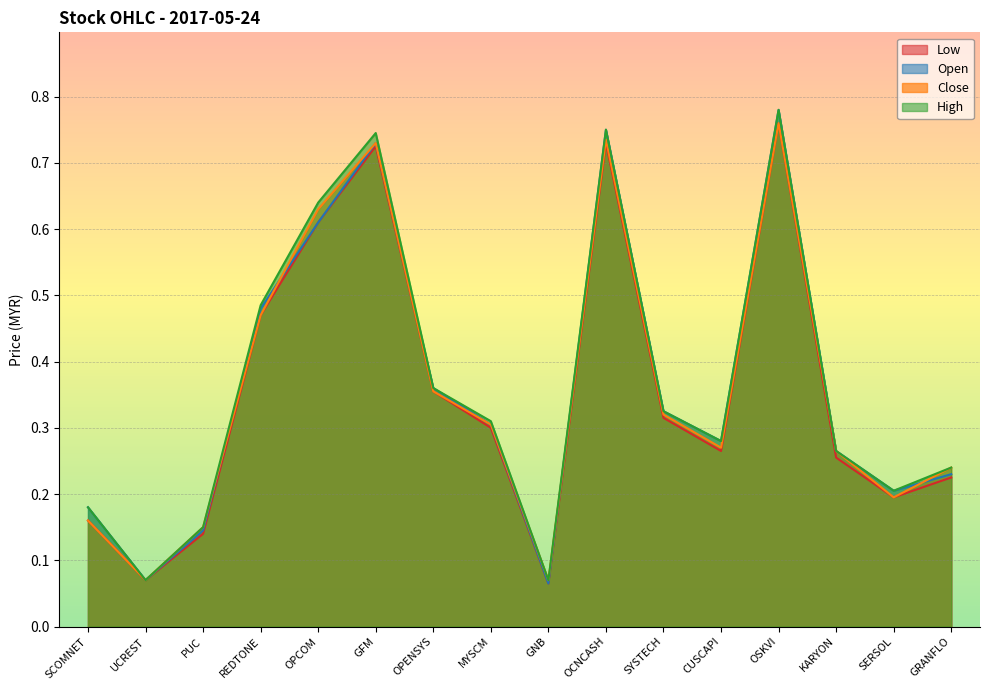

Which series changed the most between PUC and GNB?

open